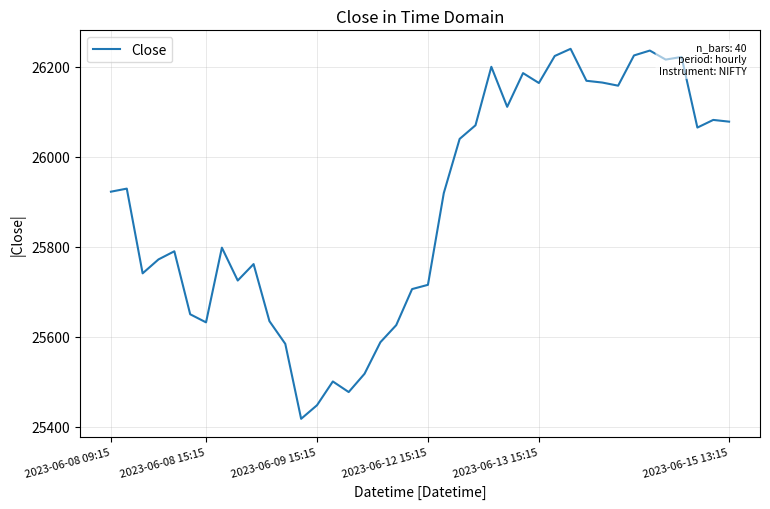

What is the minimum value shown in the chart?

25417.7